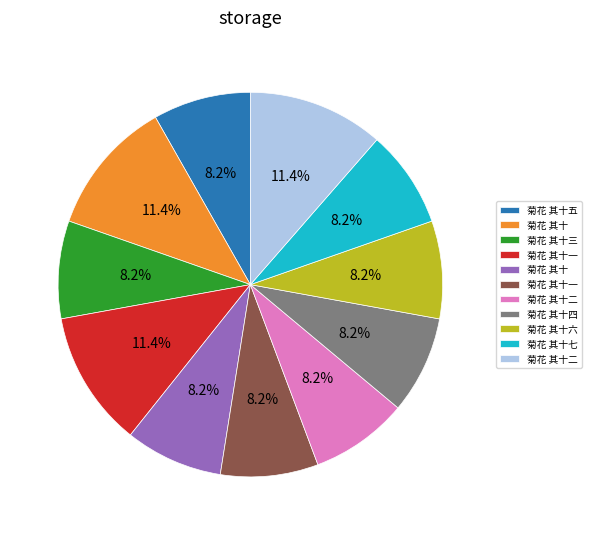

Is there any slice that represents more than half of the pie?

No